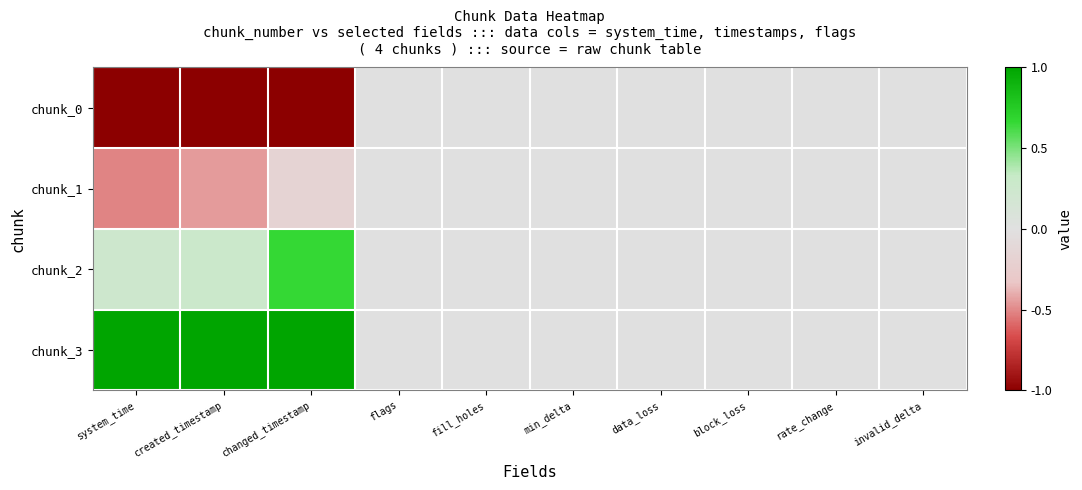

Between created_timestamp and fill_holes, which is larger?

fill_holes